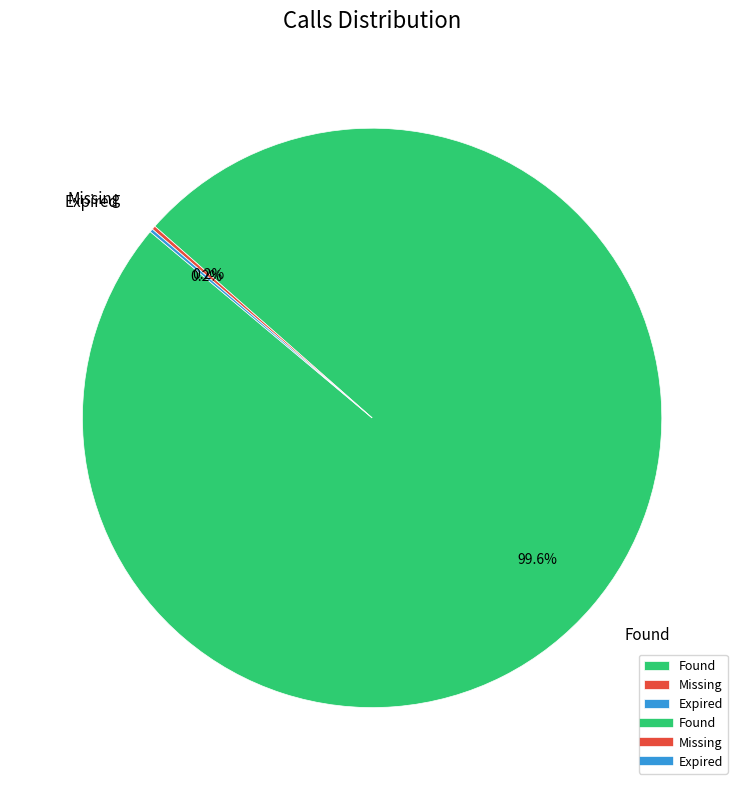

Which slice is the largest?

Found